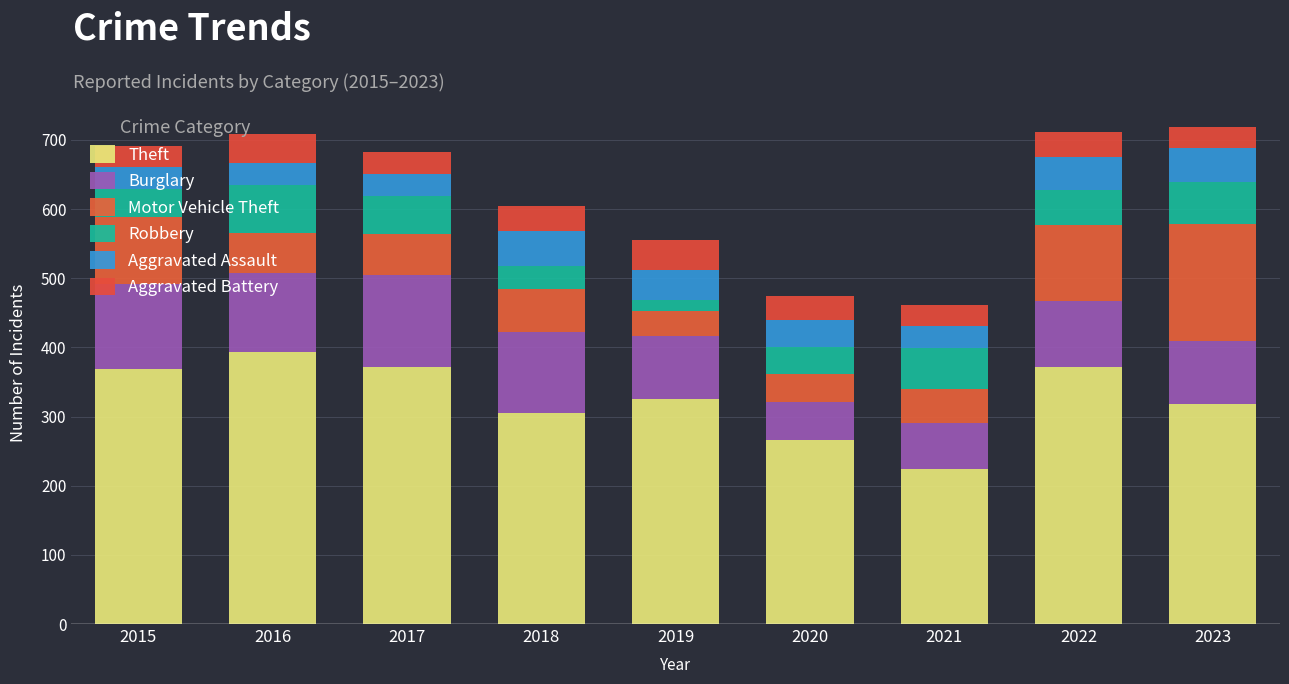

Are the bars horizontal?

No